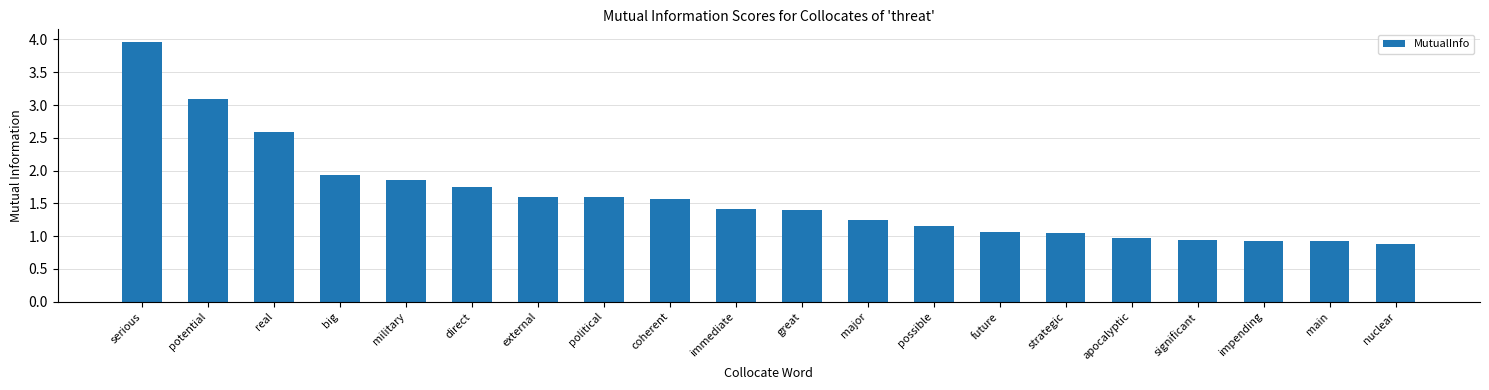

What is the change in value from direct to apocalyptic?

-0.8